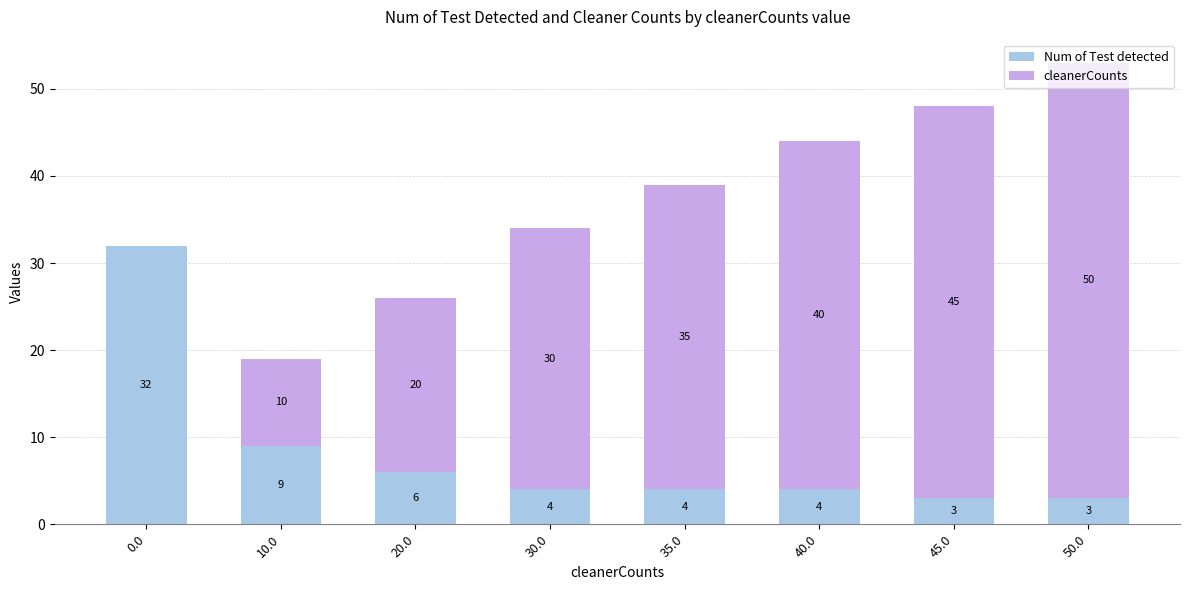

What is the total value across all series at 45.0?

48